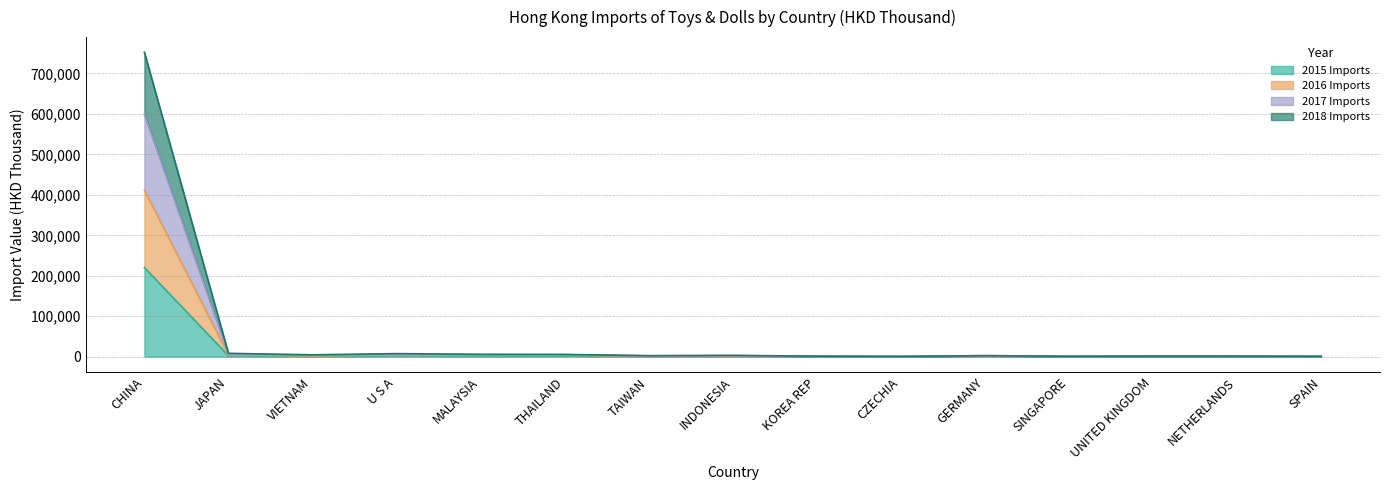

What is the total value across all series at SPAIN?

2376.0